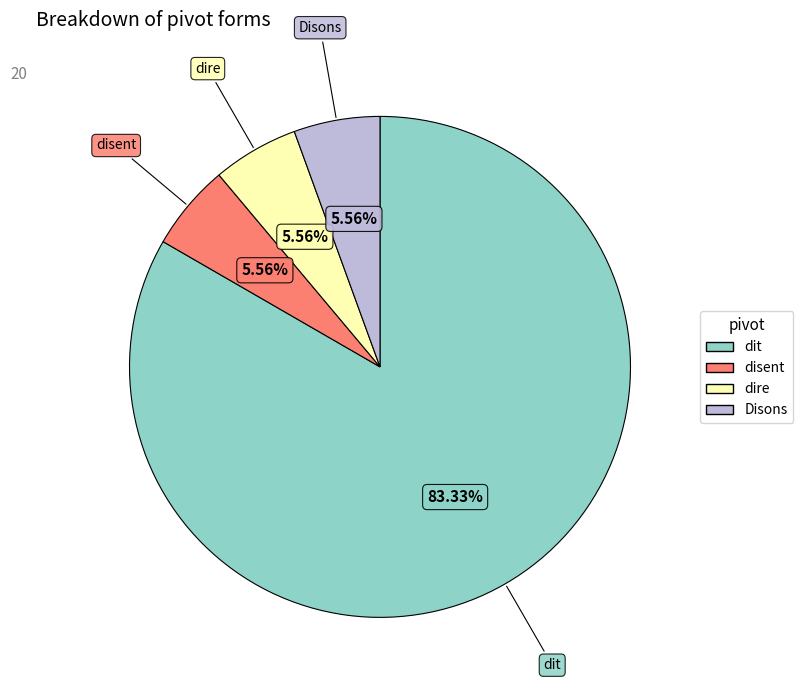

Is there a majority slice in this chart?

Yes